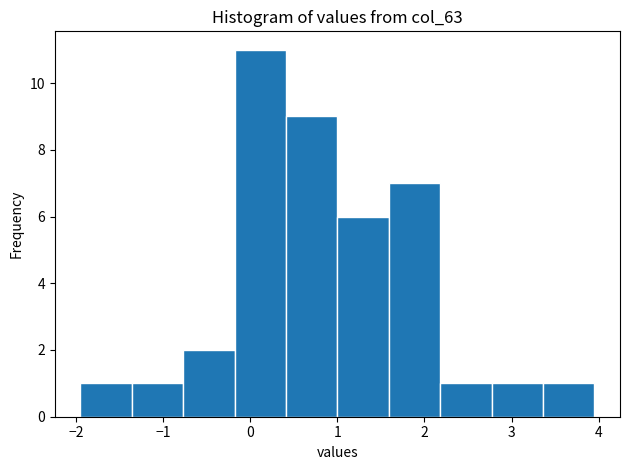

Reading left to right, transcribe this chart: for each bar, give the range it covers on the x-axis and its height. Neither the bar edges nor the heights are printed on the chart, so give them approximately, as read against the axes.

-1.9 to -1.4: 1
-1.4 to -0.8: 1
-0.8 to -0.2: 2
-0.2 to 0.4: 11
0.4 to 1.0: 9
1.0 to 1.6: 6
1.6 to 2.2: 7
2.2 to 2.8: 1
2.8 to 3.4: 1
3.4 to 3.9: 1